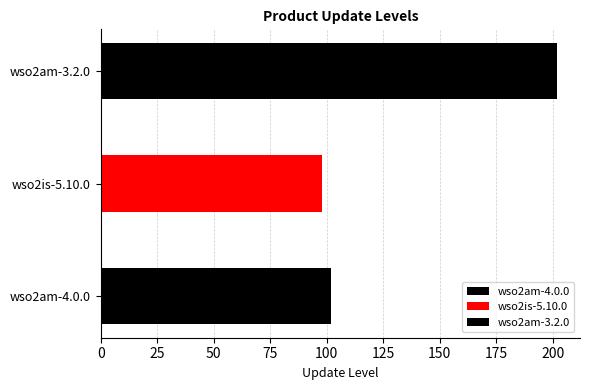

Rank the categories by value from highest to lowest.

wso2am-3.2.0, wso2am-4.0.0, wso2is-5.10.0